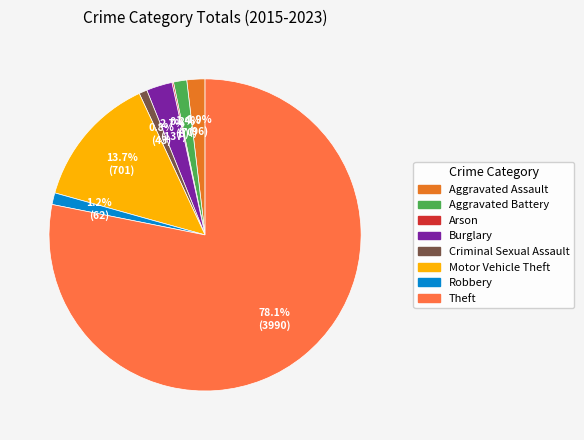

What percentage is the Burglary slice, to the nearest percent?

3%